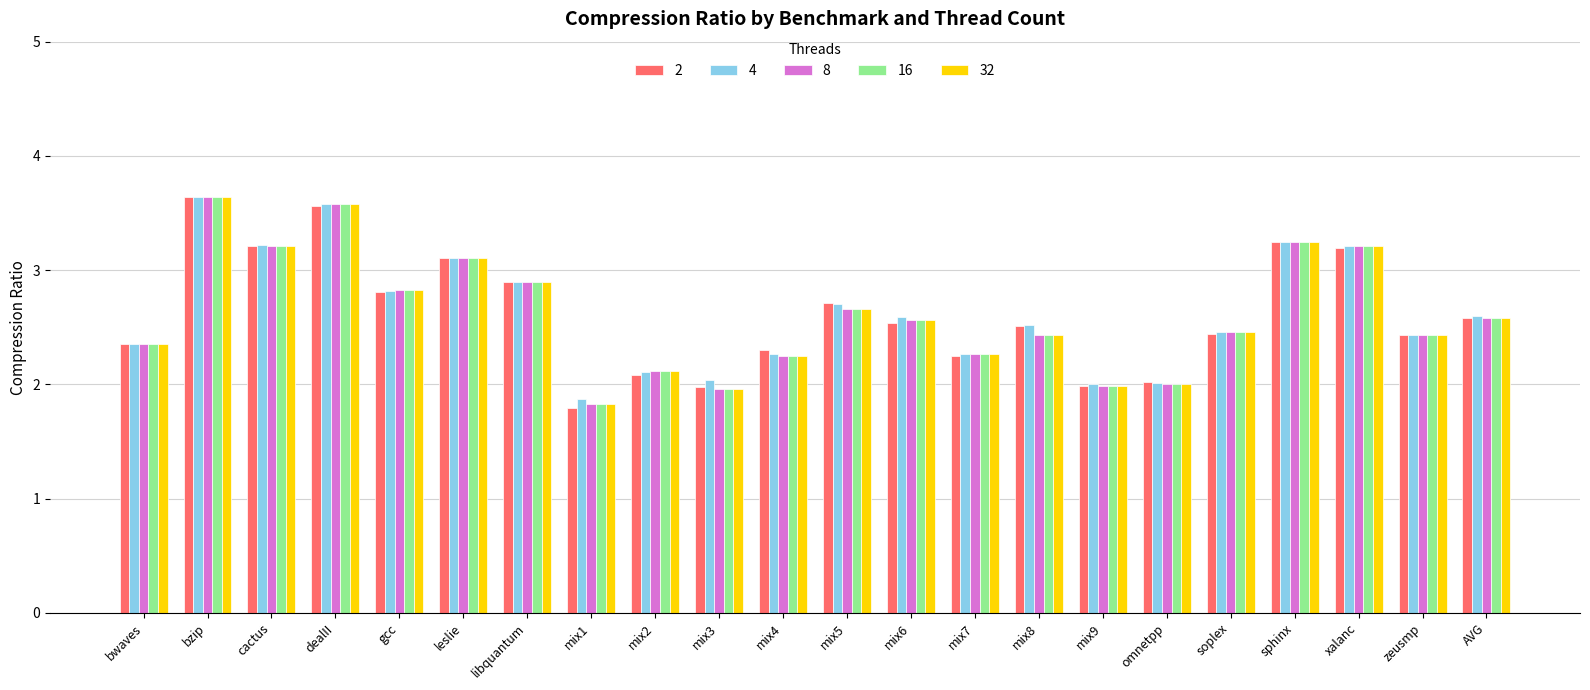

What is the sum of all 4 values?

57.9